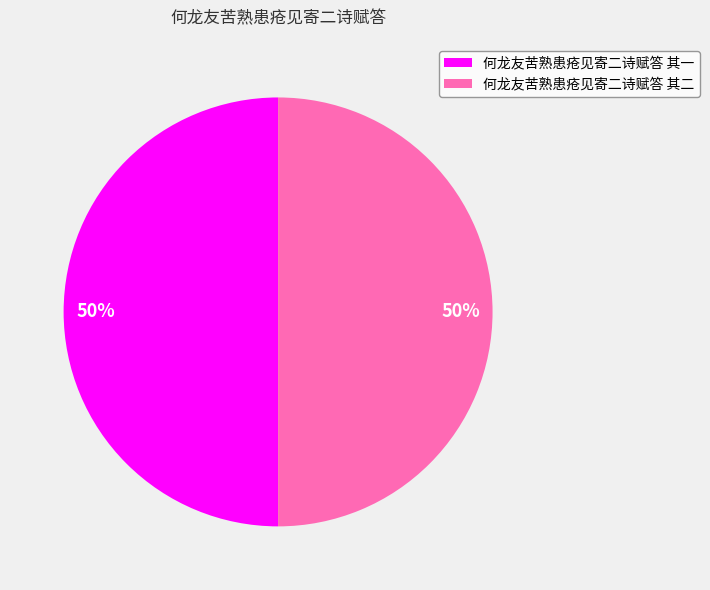

What percentage is the 何龙友苦熟患疮见寄二诗赋答 其二 slice, to the nearest percent?

50%